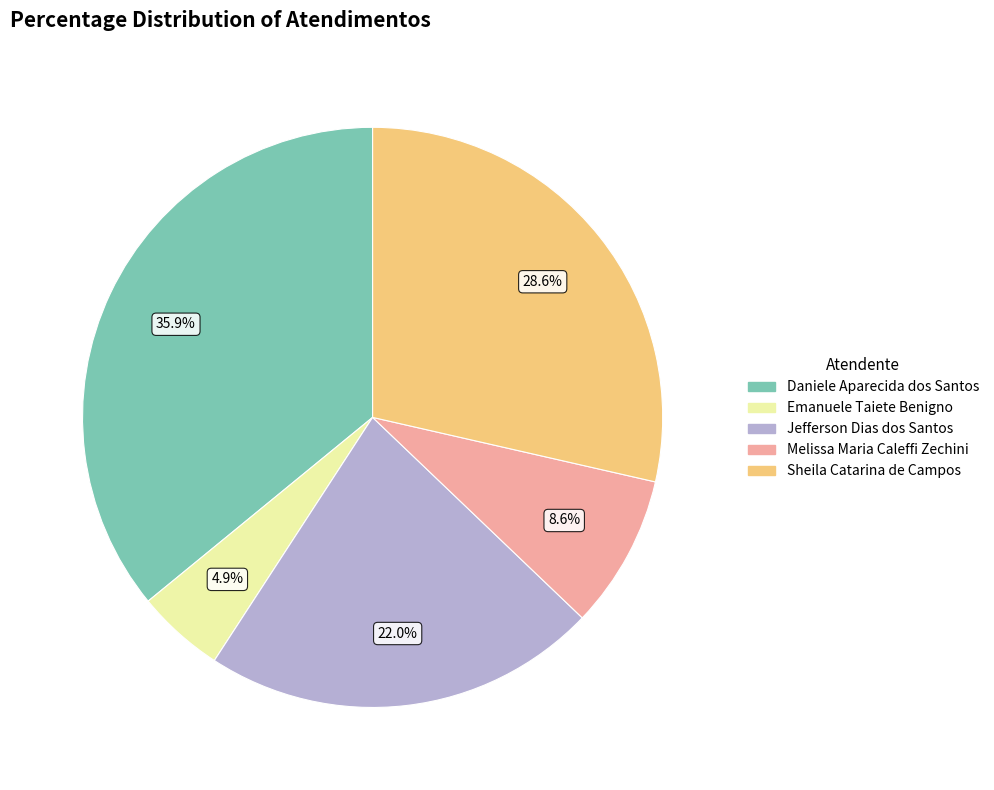

Which category has the smallest portion of the pie?

Emanuele Taiete Benigno